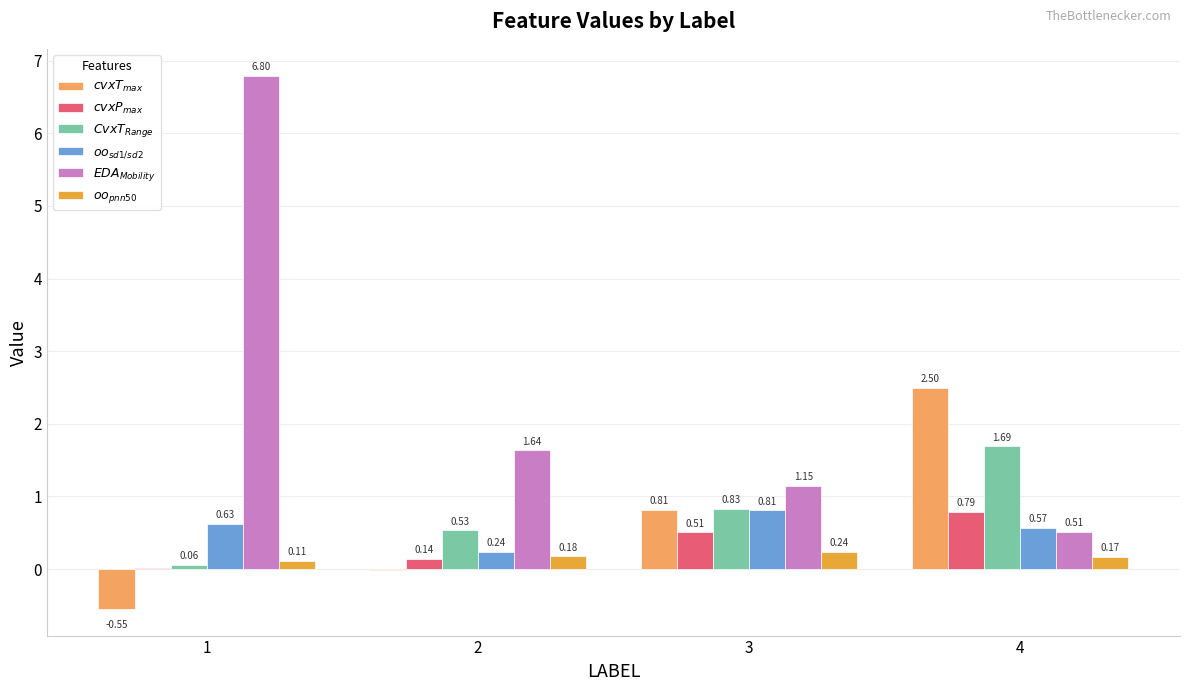

Which series changed the most between 1 and 4?

$EDA_{Mobility}$